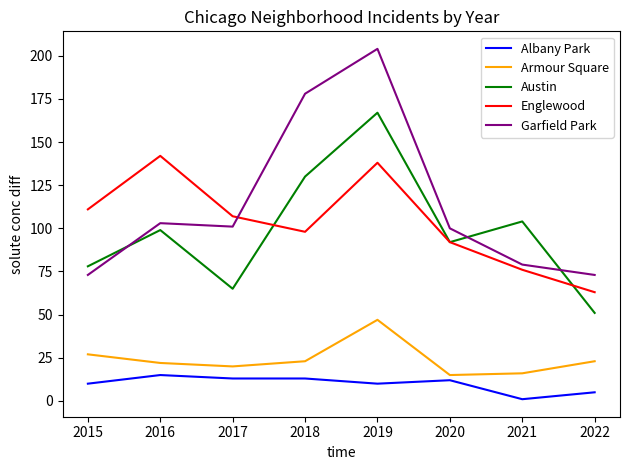

What is the sum of all Armour Square values?

193